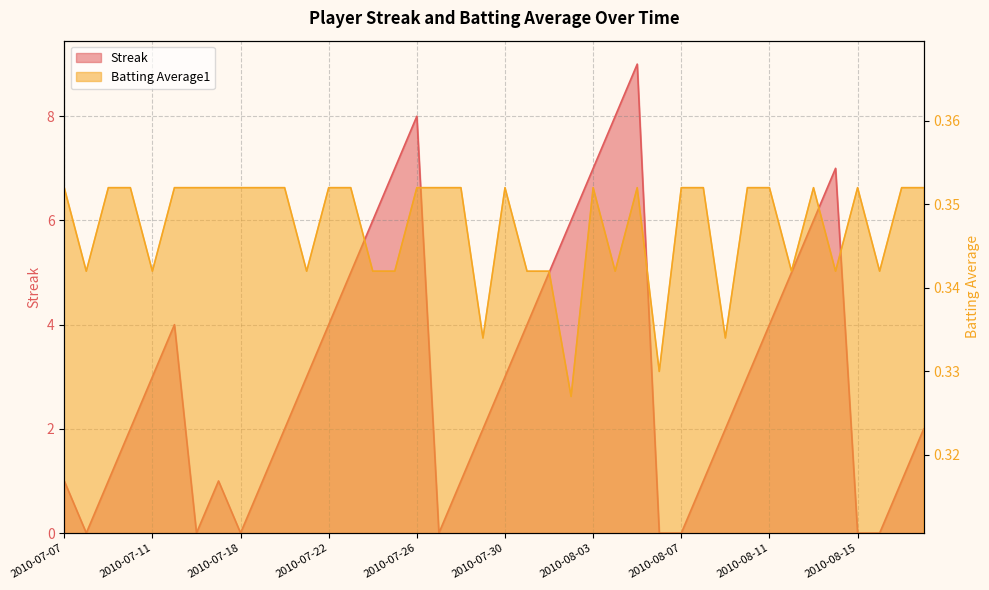

How many interior local valleys does the Batting Average1 series have?

11